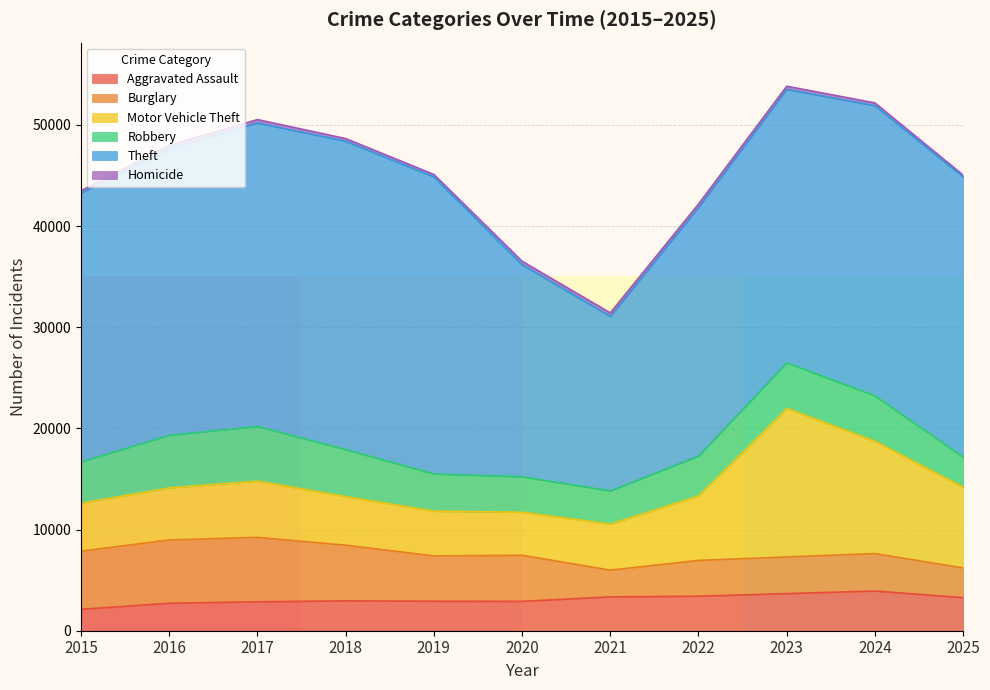

Where does the Burglary series first go above 4484?

2015